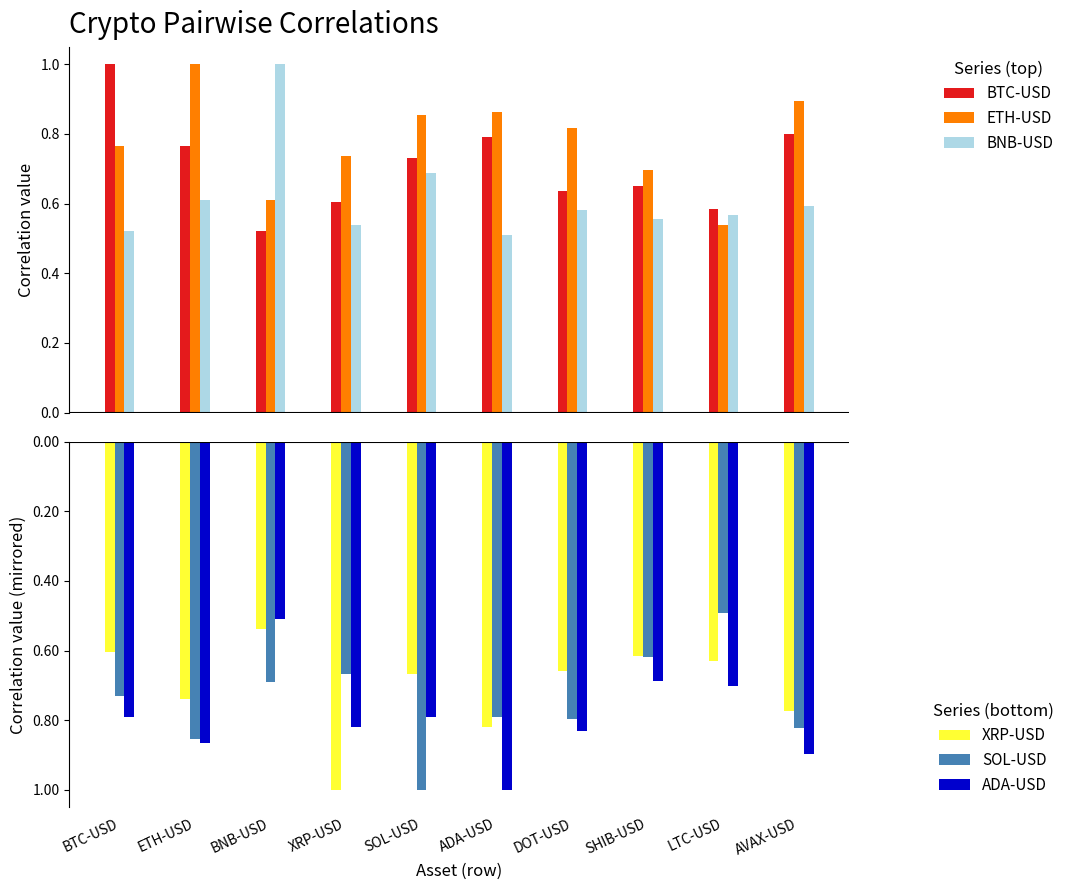

At which label does BTC-USD reach its minimum?

BNB-USD